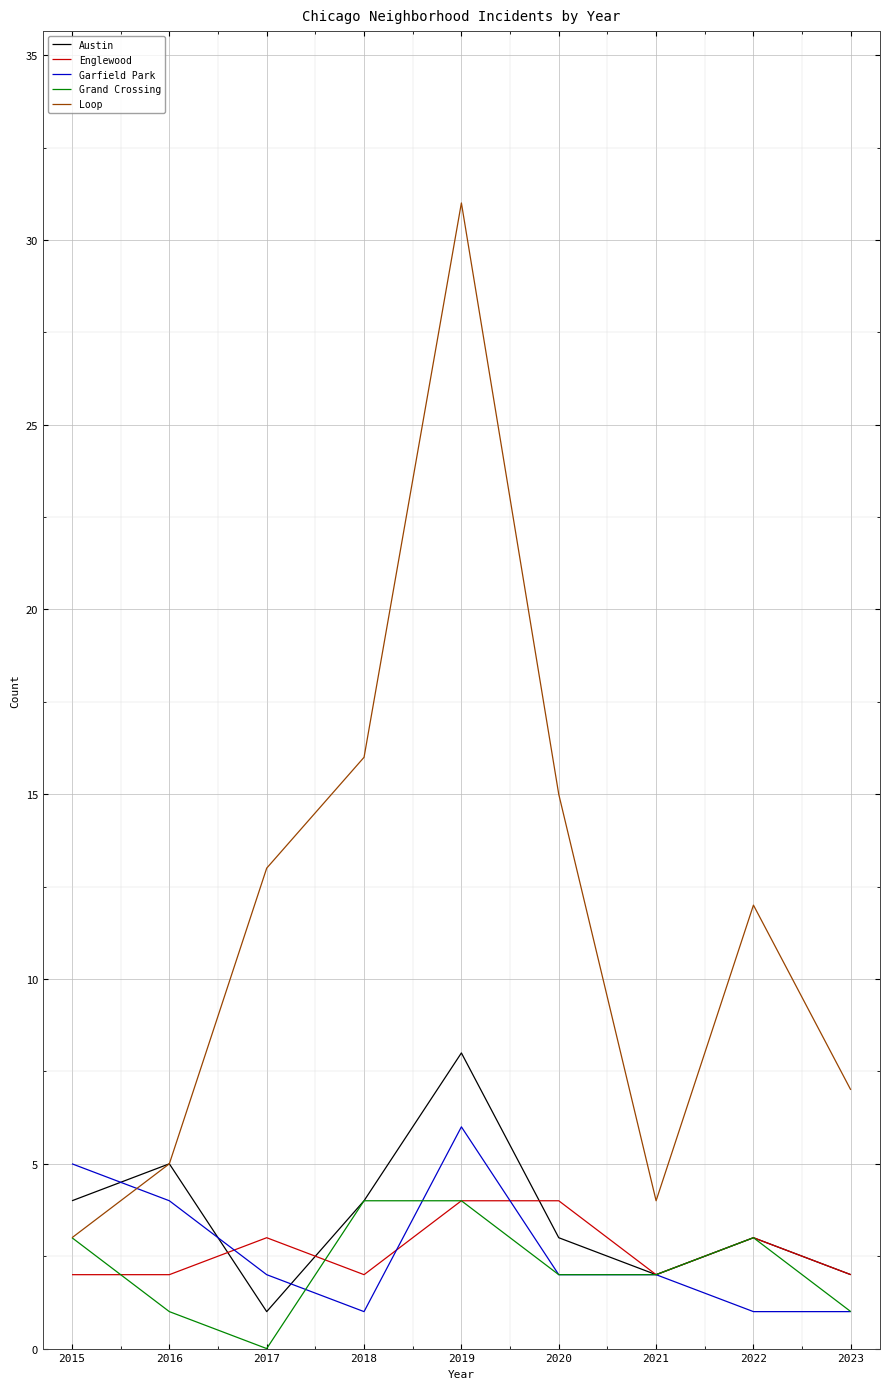

List the labels in order of Loop value, smallest first.

2015, 2021, 2016, 2023, 2022, 2017, 2020, 2018, 2019